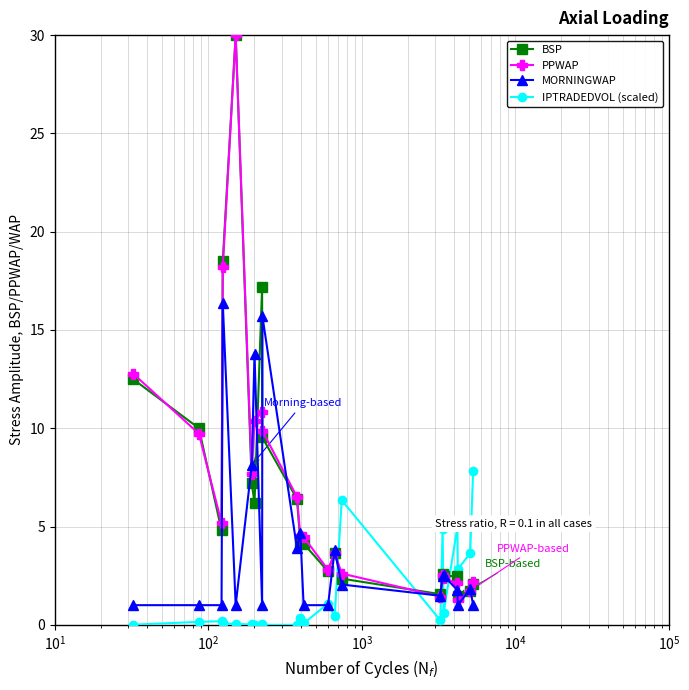

Which series has the largest range (max minus min)?

PPWAP